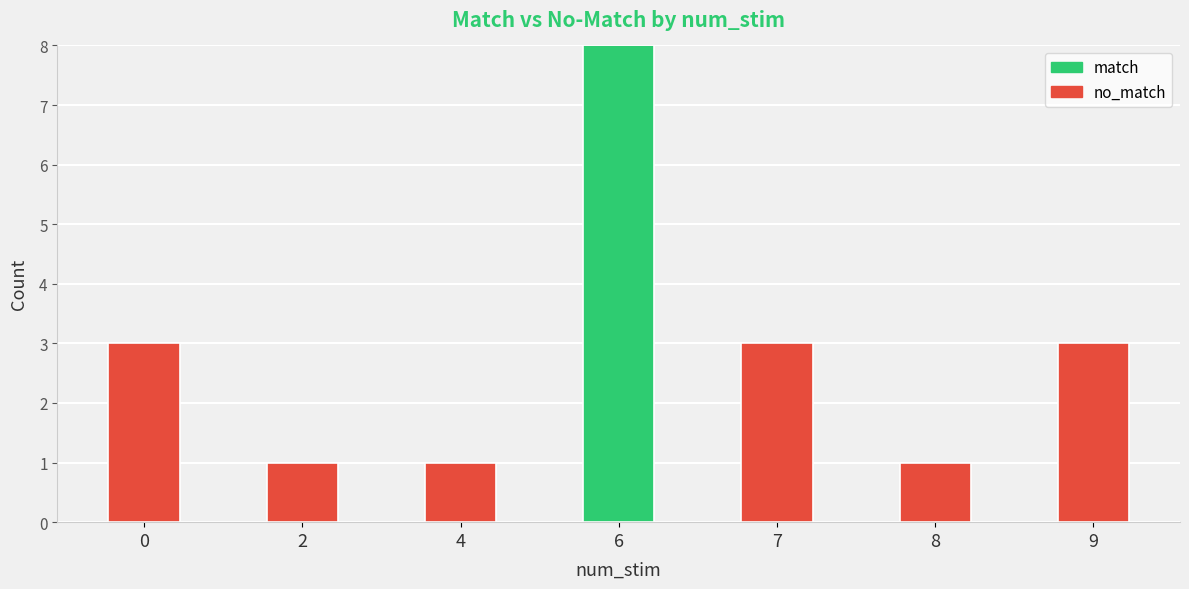

What is the total value across all series at 9?

3